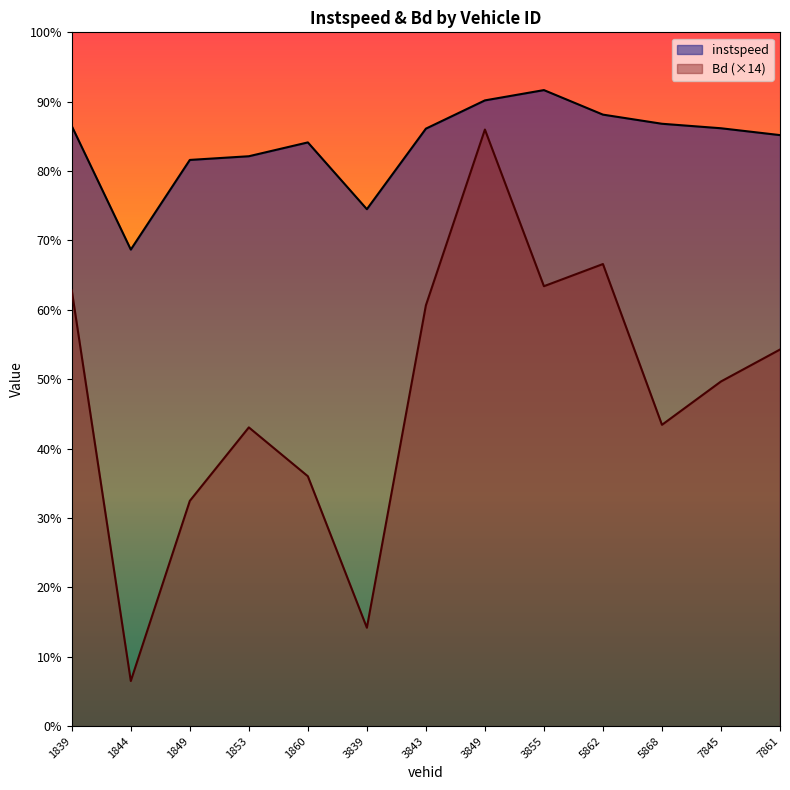

At which category is the sum across all series the highest?

3849.0